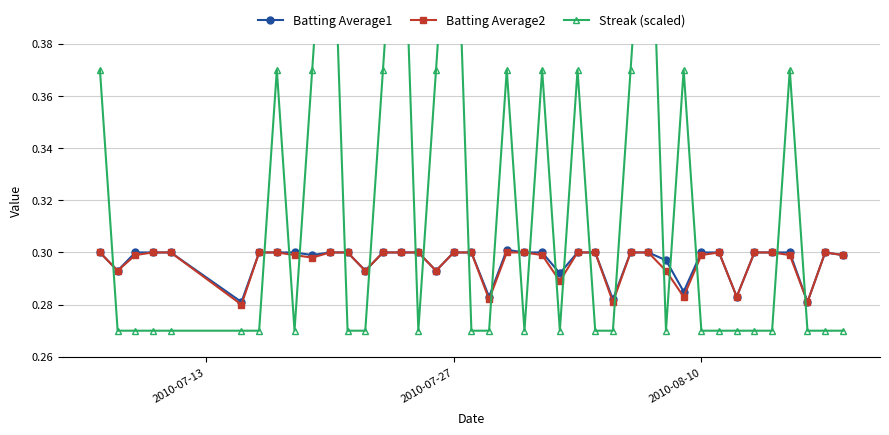

How many Batting Average1 values are between 0 and 1?

40